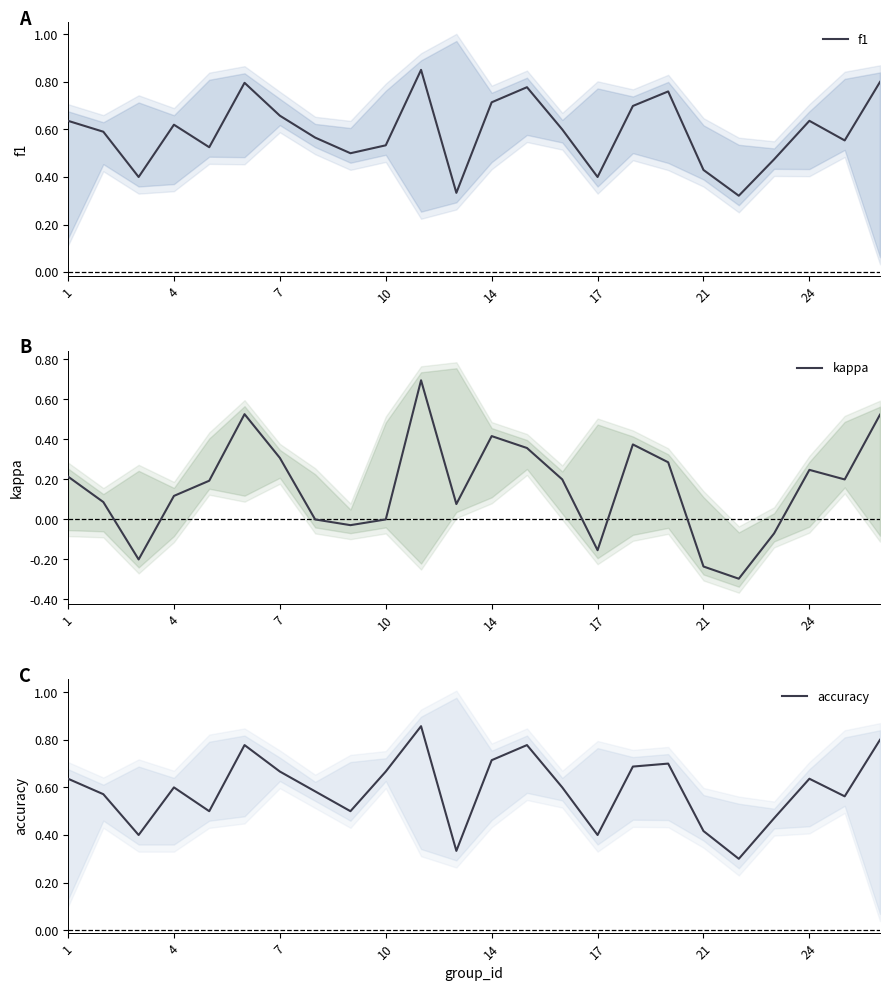

Which has a higher value, 1 or 16?

16